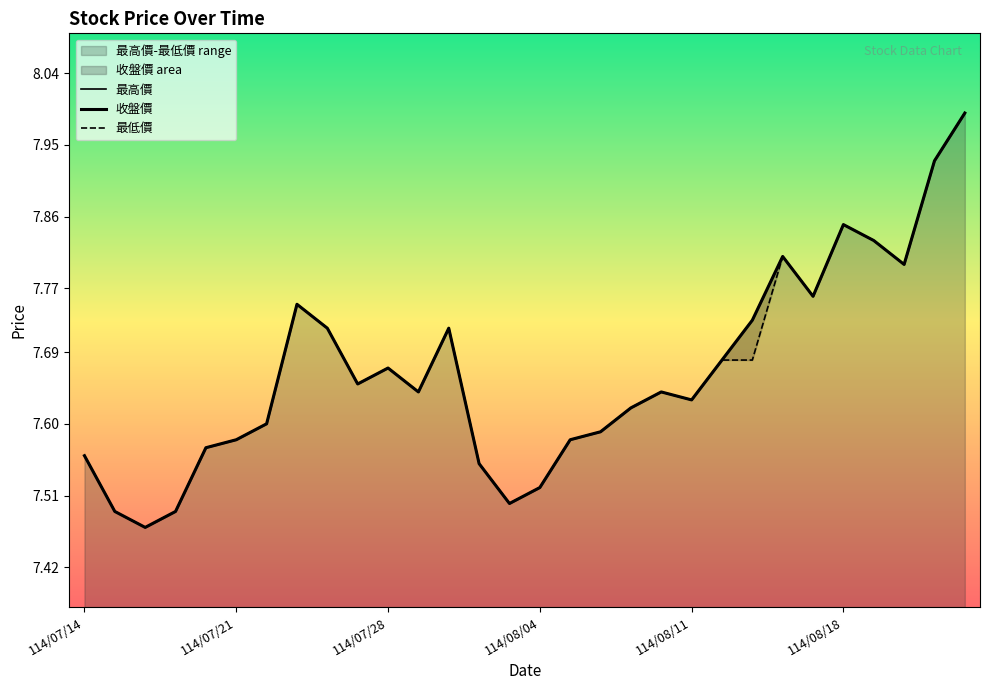

Which series has the largest total across all categories?

最高價